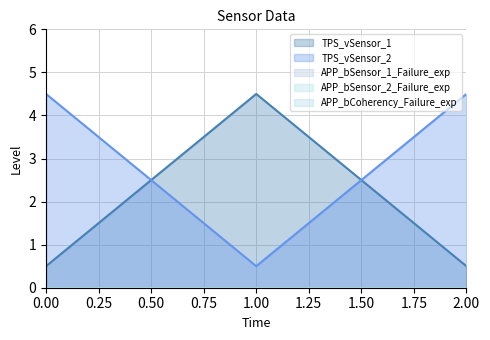

Rank the categories by APP_bCoherency_Failure_exp value from highest to lowest.

0, 1, 2